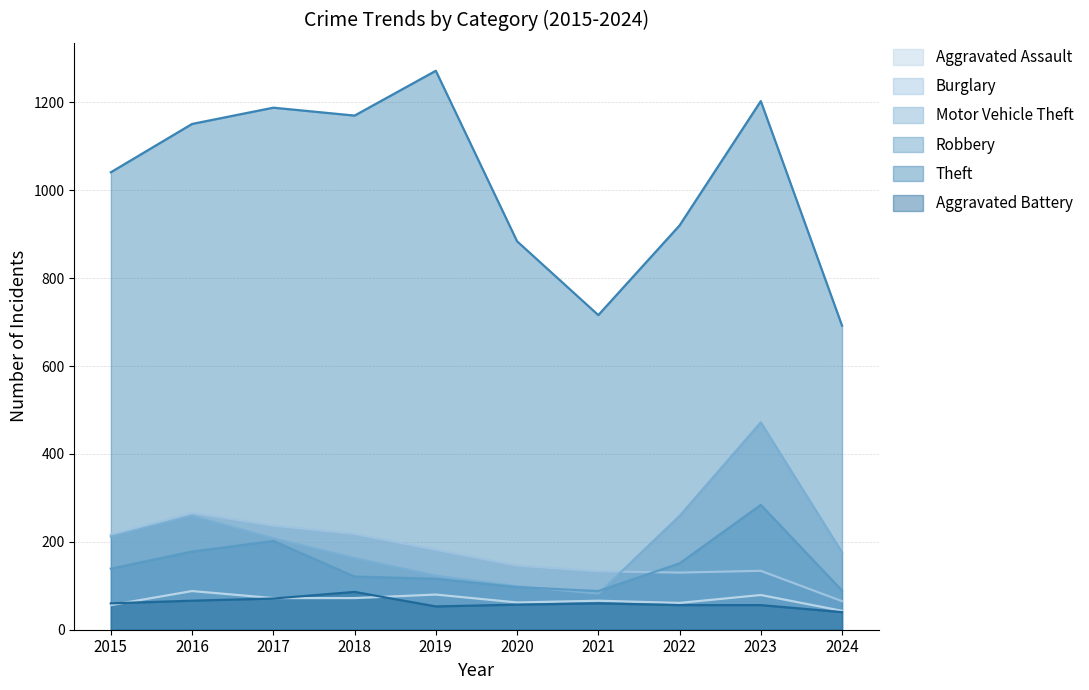

At how many categories does at least one series exceed 788?

8